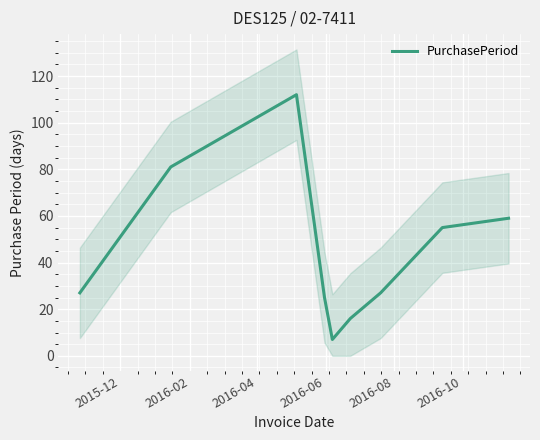

What is the minimum value for PurchasePeriod?

7